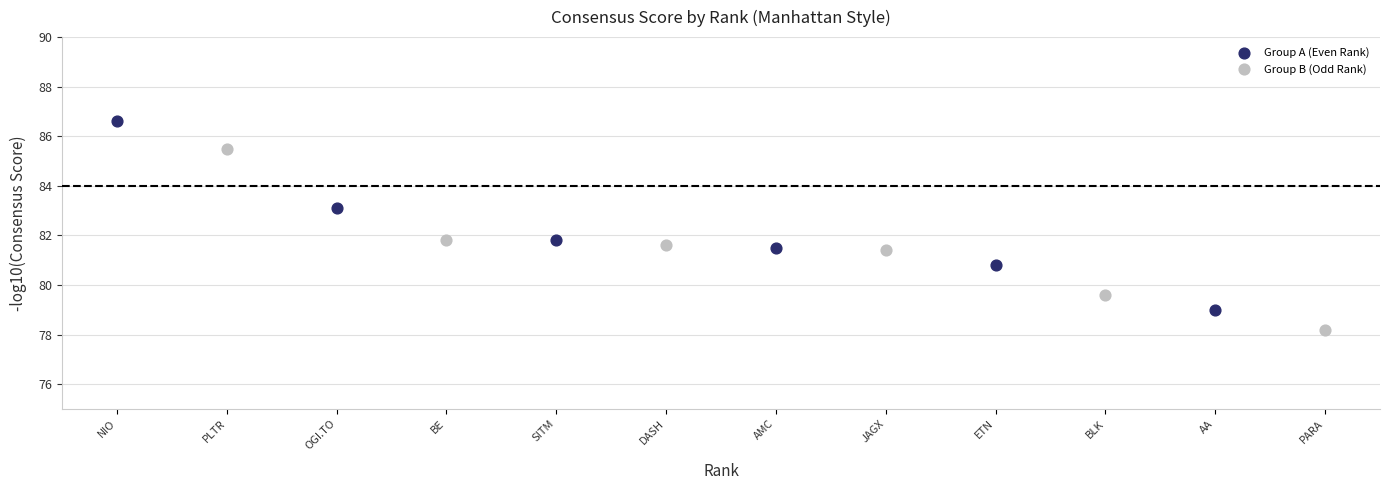

Which series has the widest spread of Y values?

Group A (Even Rank)